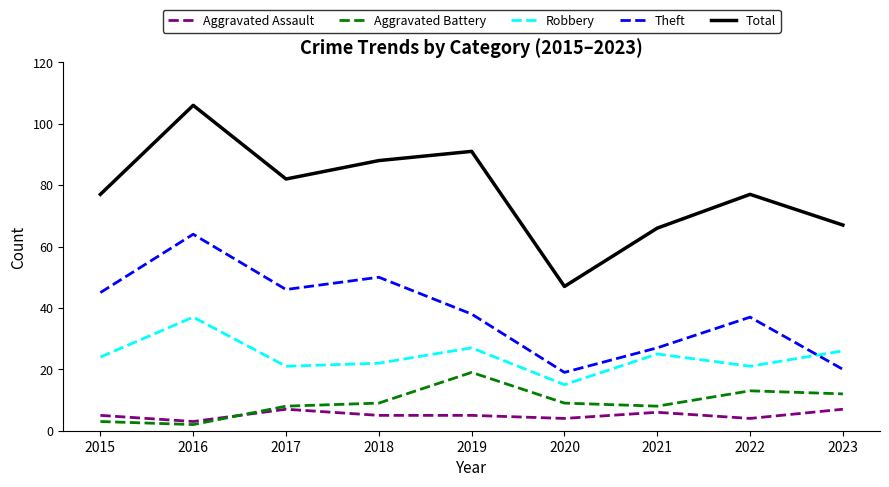

List the labels in order of Theft value, smallest first.

2020, 2023, 2021, 2022, 2019, 2015, 2017, 2018, 2016